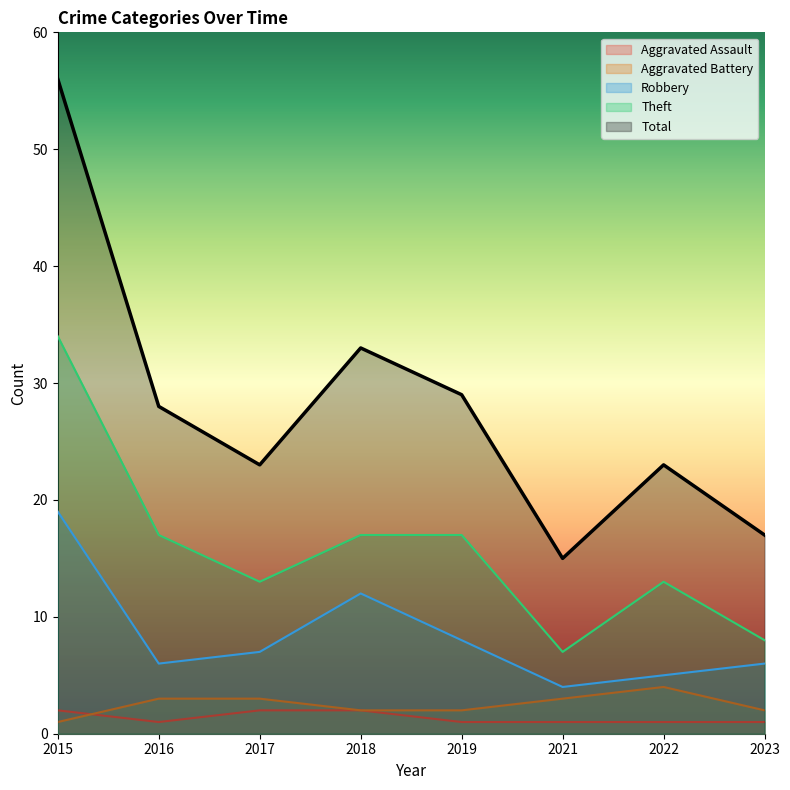

What is the difference between the highest and lowest values at 2017?

21